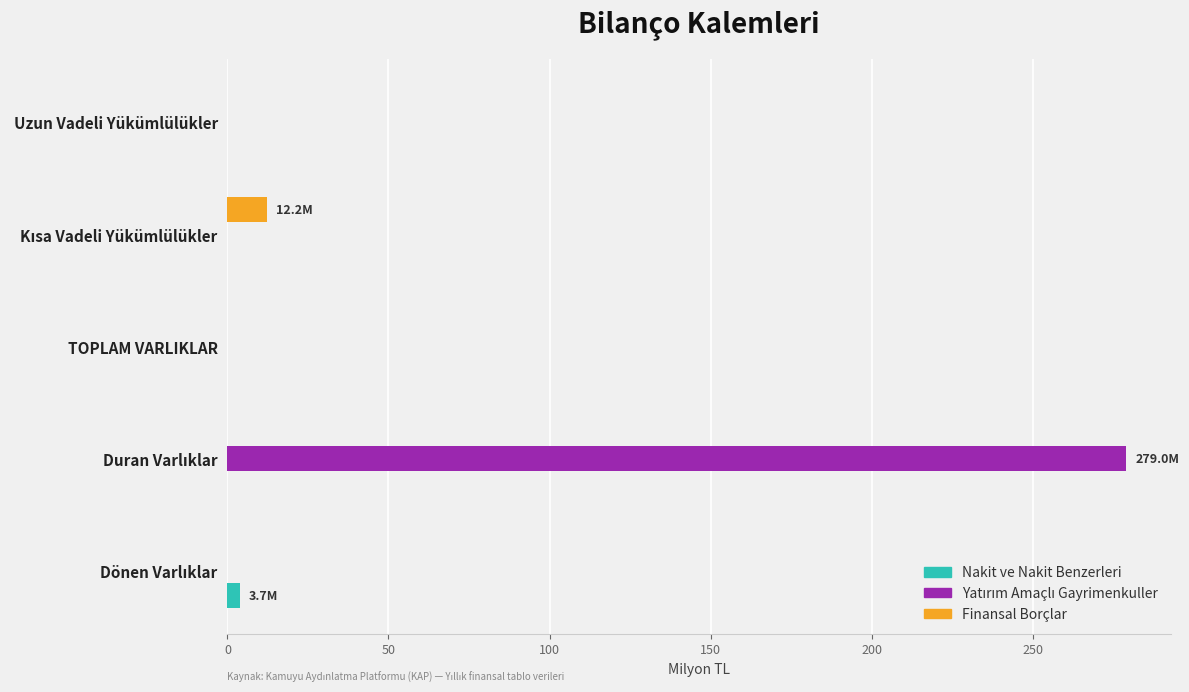

How many data points in Finansal Borçlar are above 0?

1